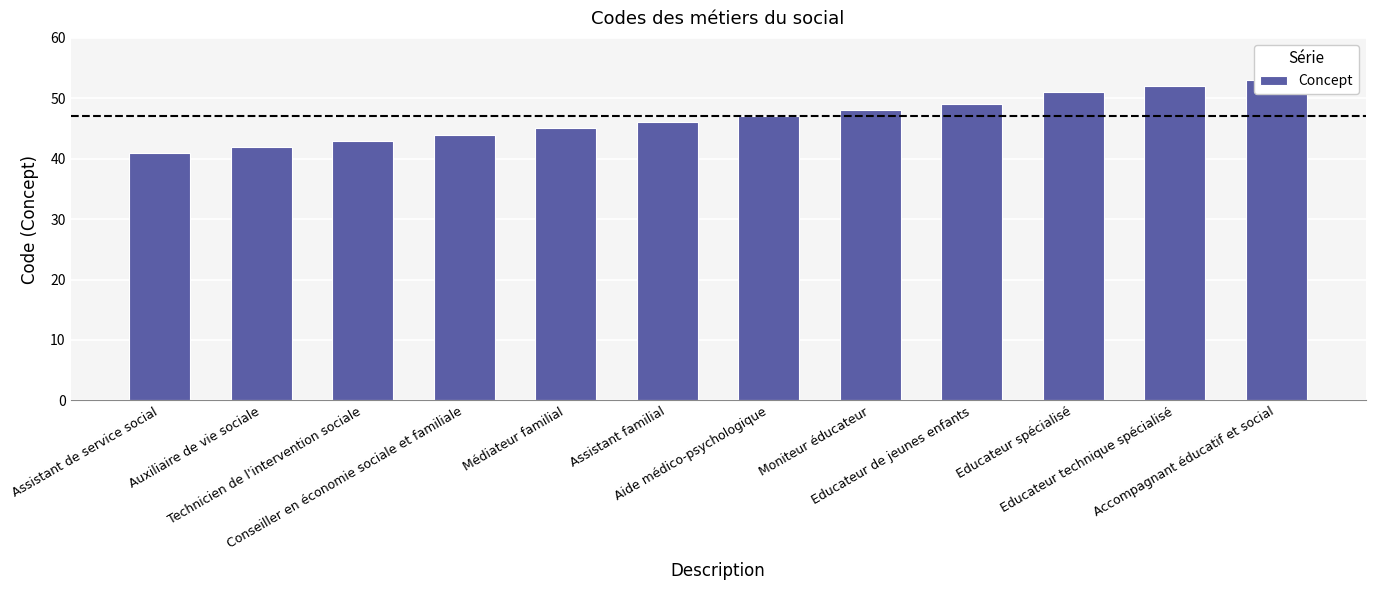

What is the value of the 7th bar from the left?

47